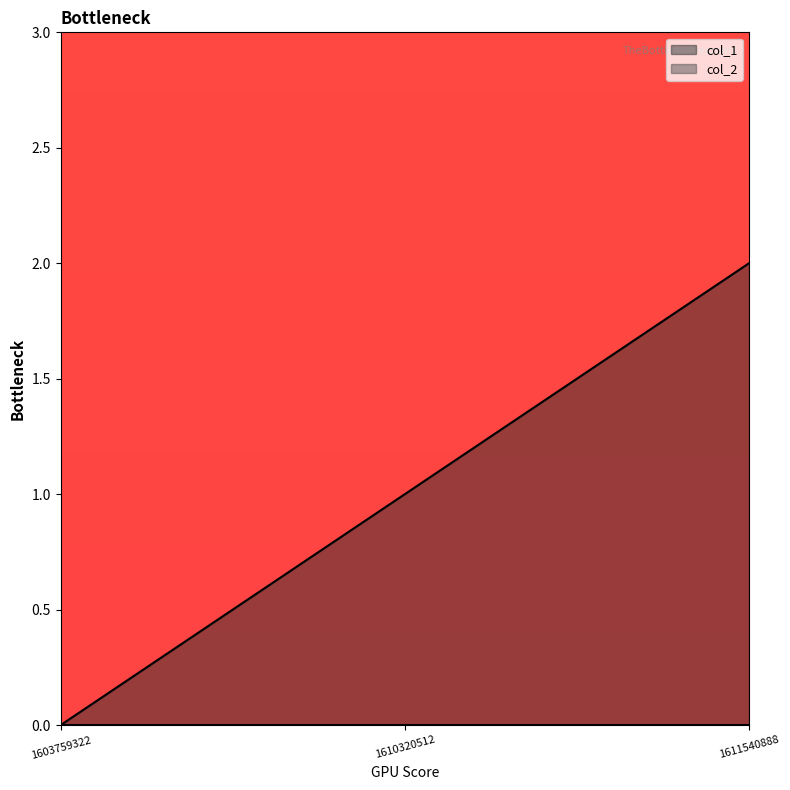

Reading left to right, extract all data points from this chart.

1603759322=0	1610320512=1	1611540888=2